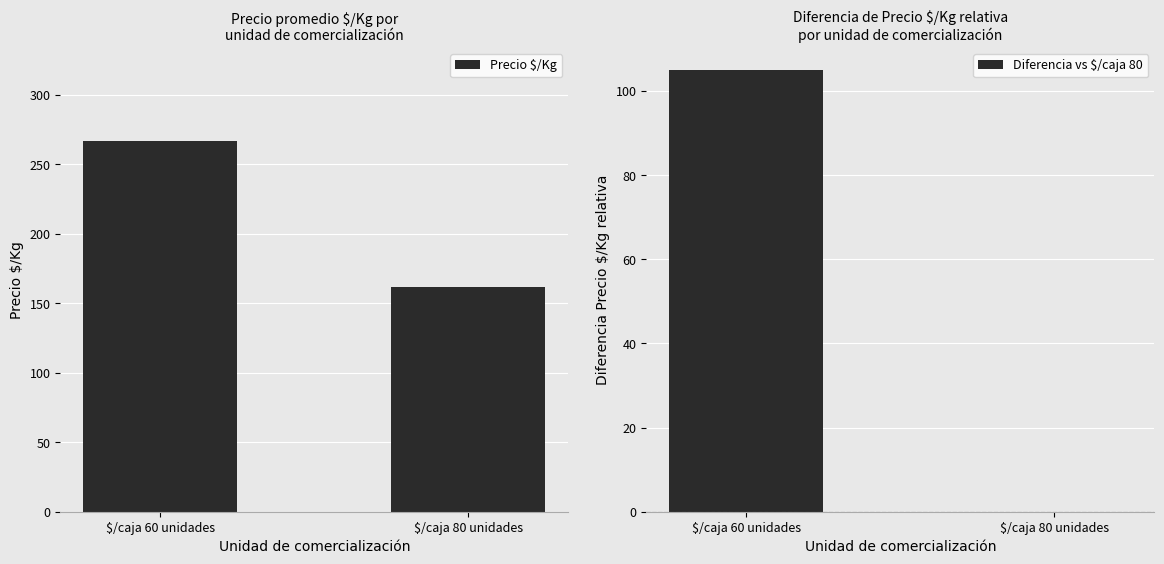

Rank the series at $/caja 80 unidades from highest to lowest value.

Precio $/Kg, Diferencia vs $/caja 80